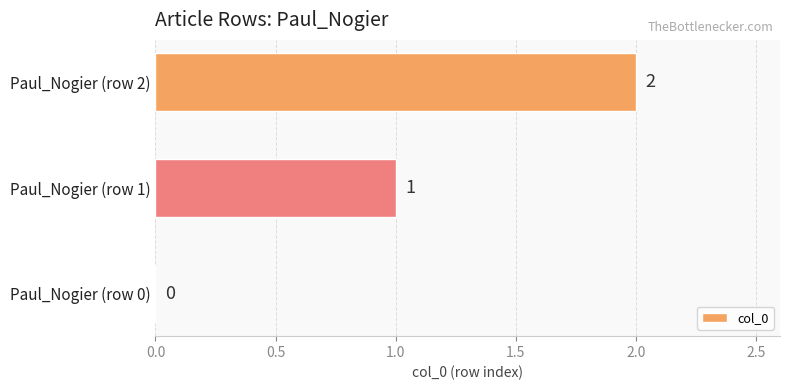

What is the sum of all values?

3